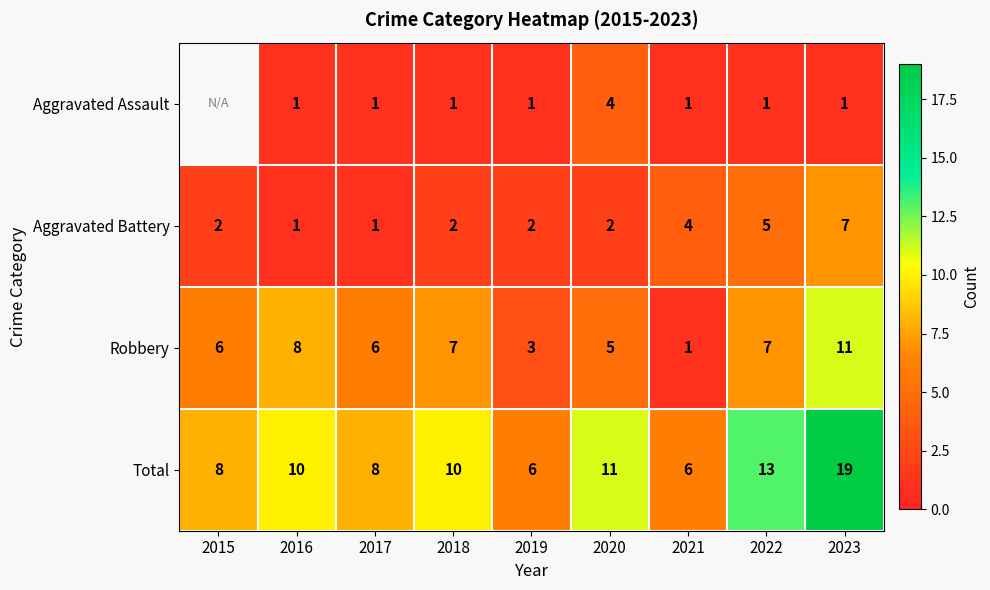

What is the difference between the highest and lowest values at 2020?

9